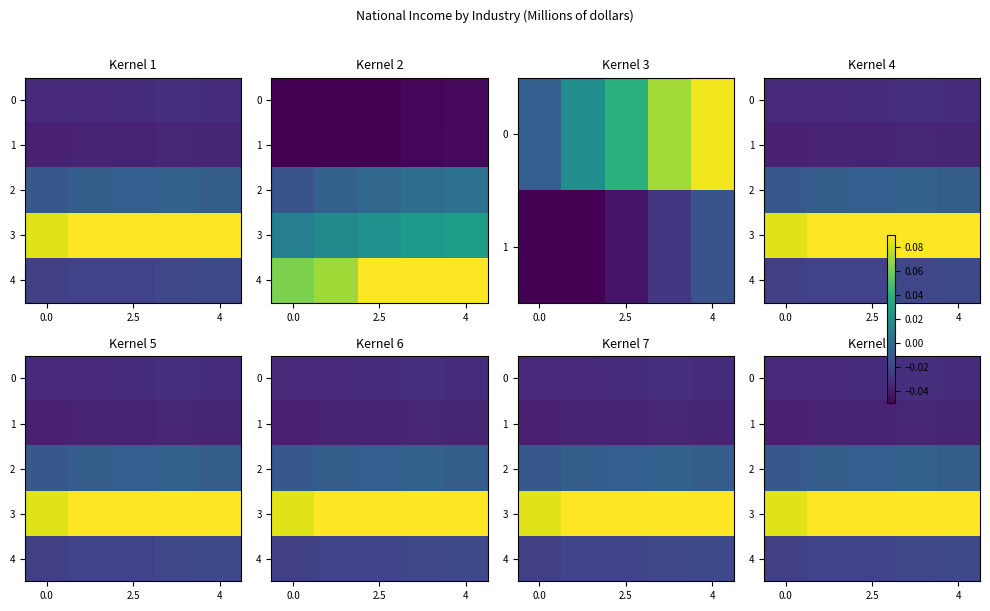

List the series in order of their peak value, highest first.

3, 2, 4, 0, 1